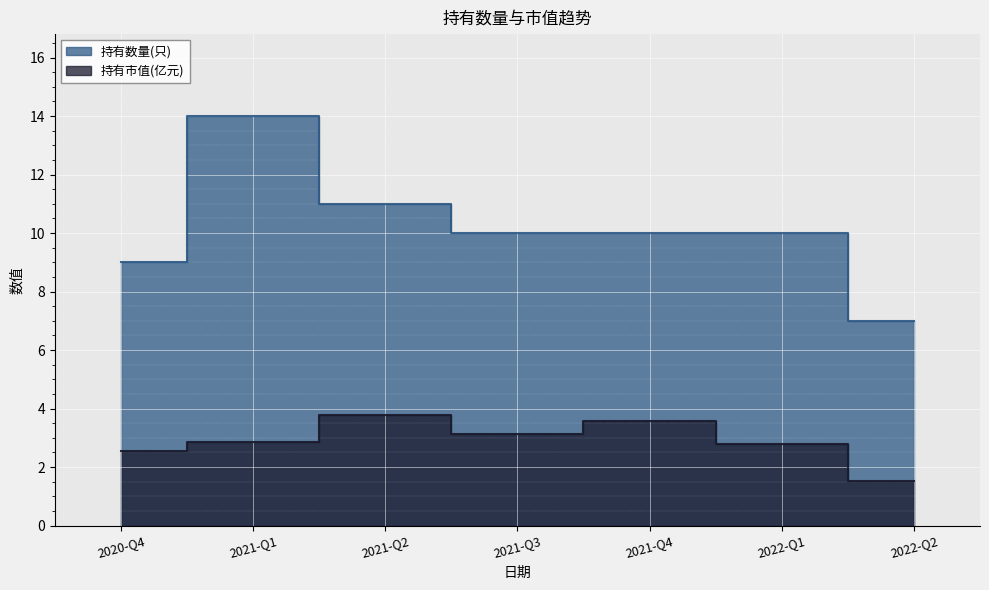

True or false: 持有市值(亿元) has a value of 1.4 at 2020-Q4.

False